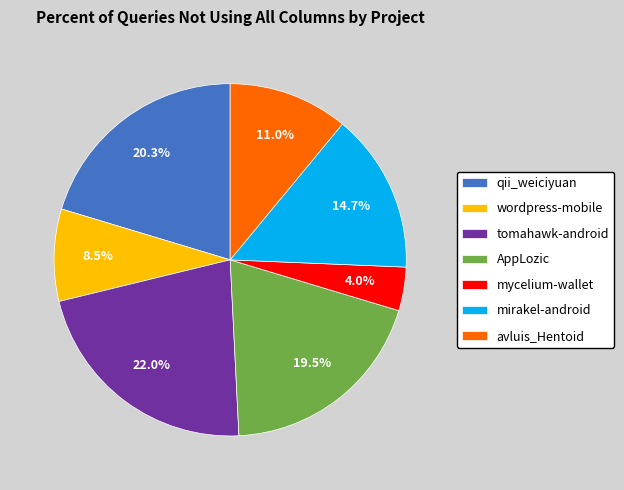

Is there any slice that represents more than half of the pie?

No